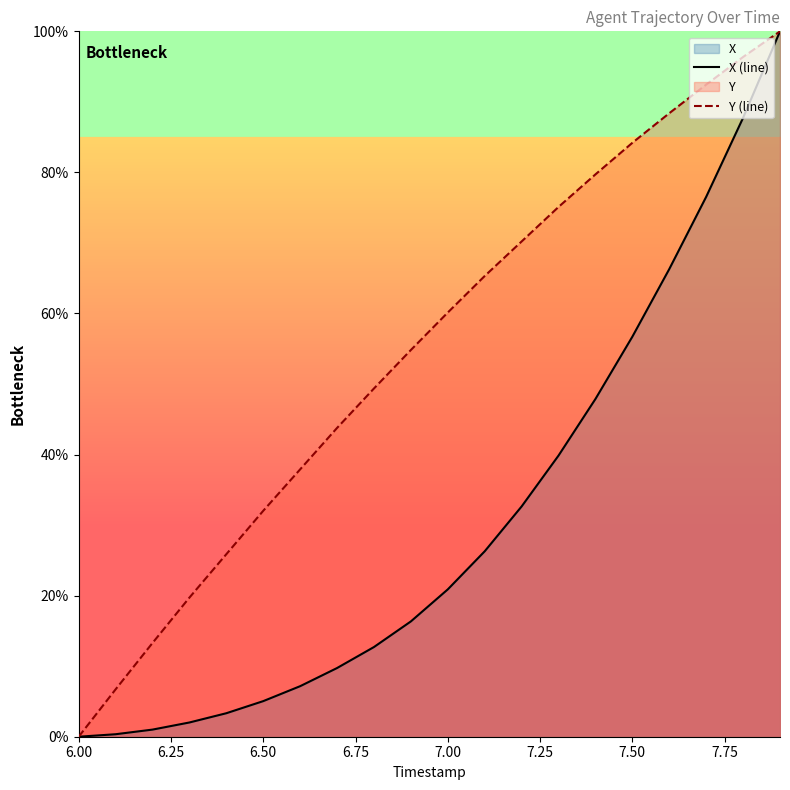

What is the difference between the maximum and minimum values in the X (line) series?

100.0